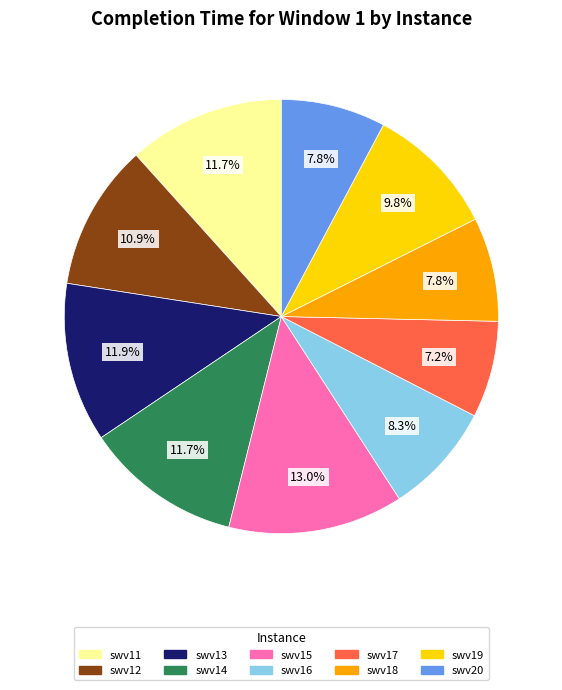

True or false: swv18 accounts for 8% of the total.

True